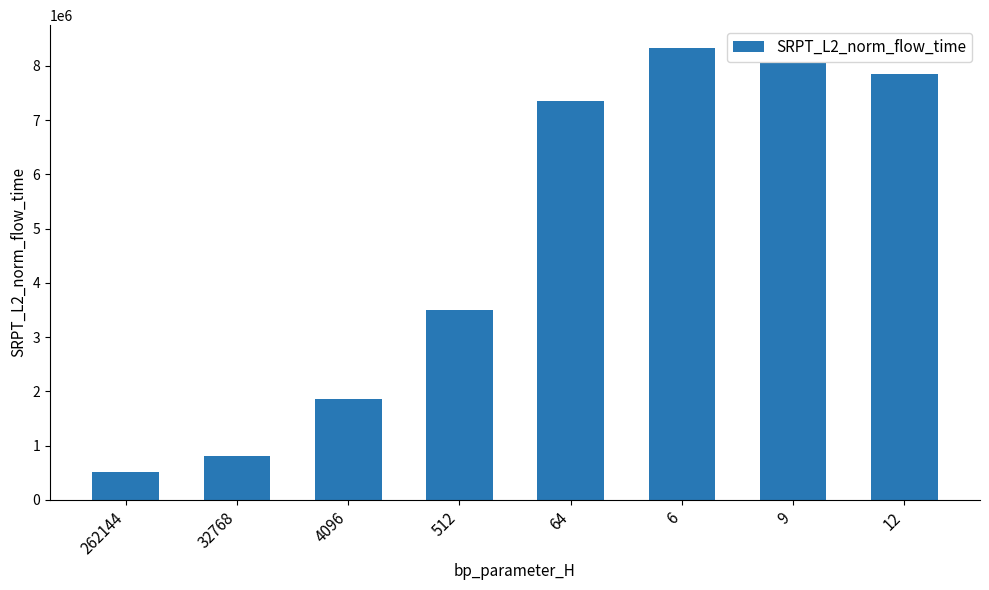

Rank the categories by value from highest to lowest.

6, 9, 12, 64, 512, 4096, 32768, 262144